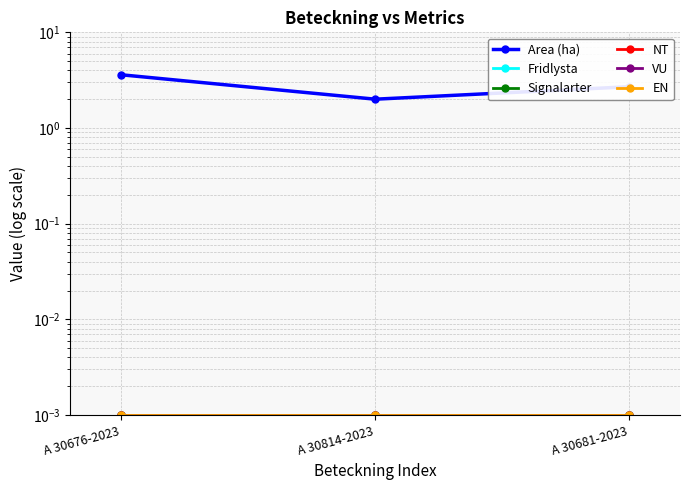

Reading left to right, extract all data points from this chart.

Area (ha): 3.6	2.0	2.7
Fridlysta: 0.0	0.0	0.0
Signalarter: 0.0	0.0	0.0
NT: 0.0	0.0	0.0
VU: 0.0	0.0	0.0
EN: 0.0	0.0	0.0